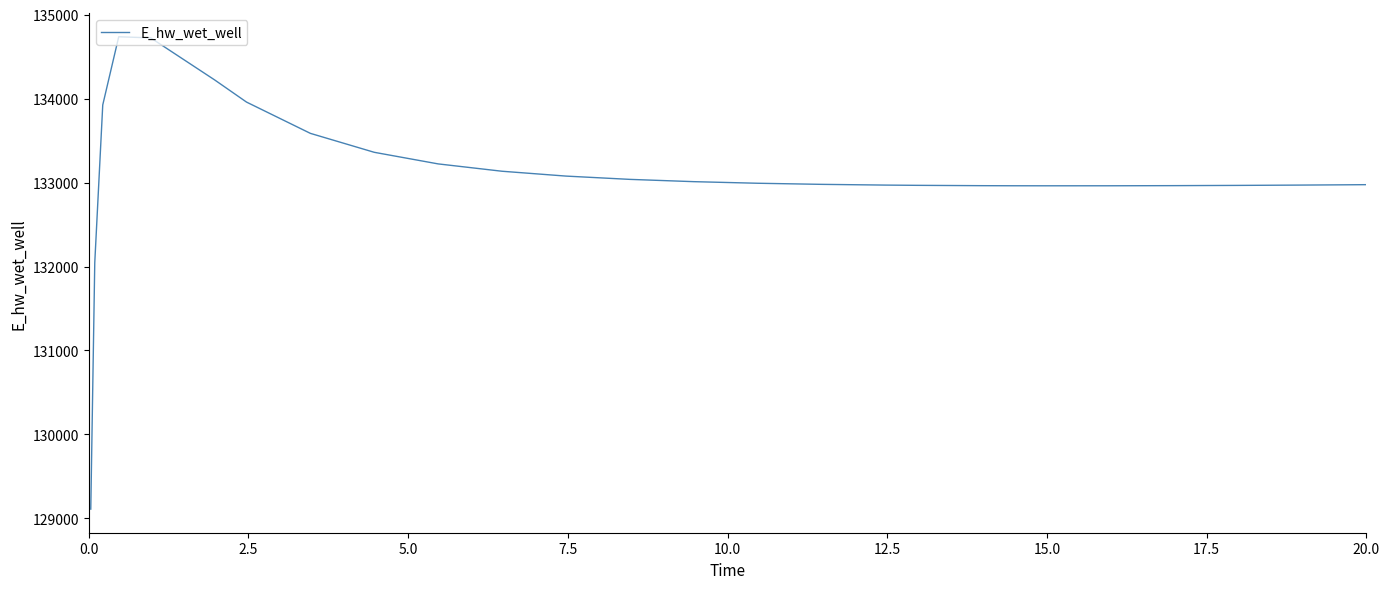

What is the minimum value shown in the chart?

129110.6